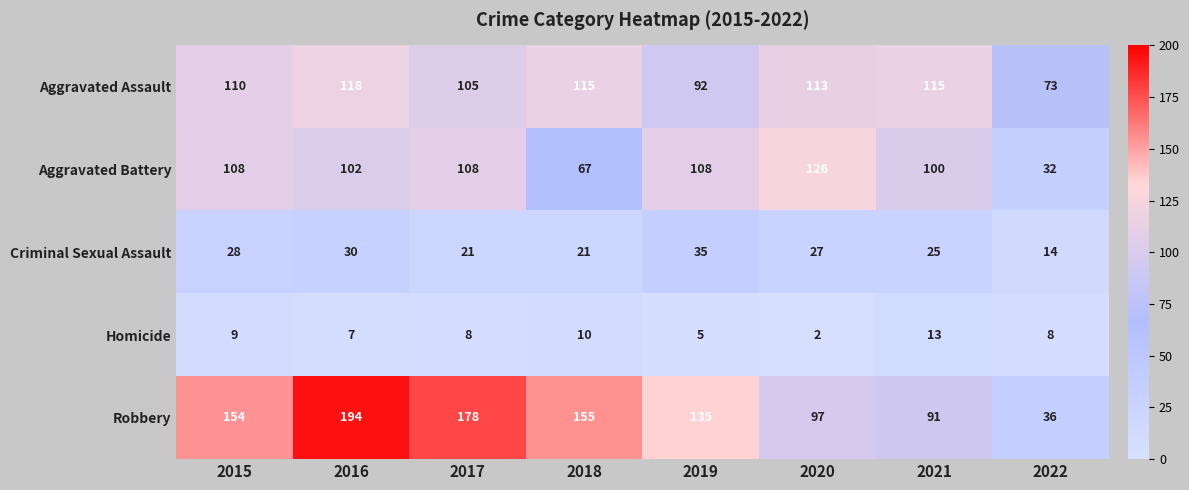

Which series has the largest total across all categories?

Robbery